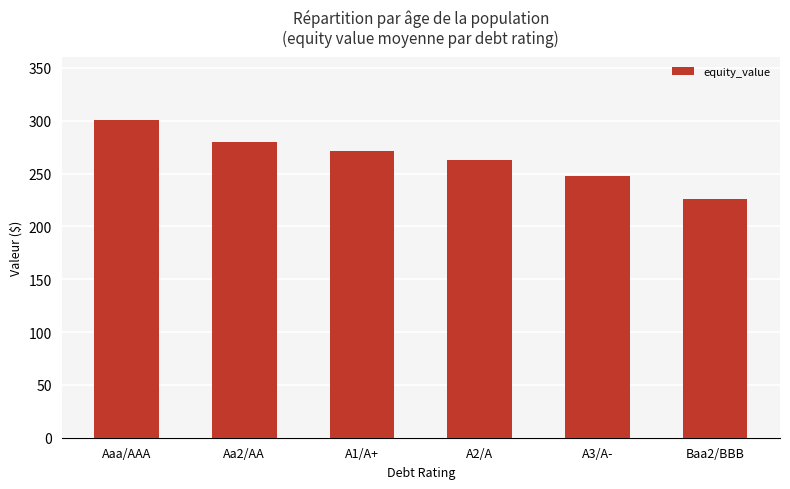

Reading left to right, extract all data points from this chart.

Aaa/AAA=300.5	Aa2/AA=280.0	A1/A+=271.0	A2/A=262.4	A3/A-=248.2	Baa2/BBB=225.7